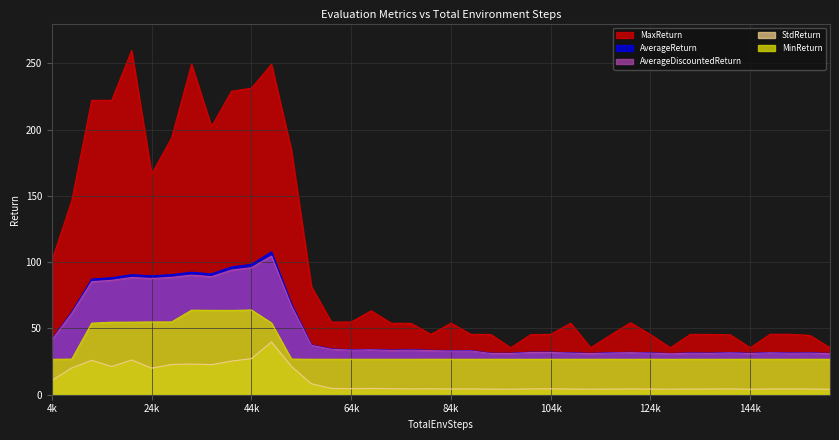

At which label does MaxReturn first exceed 53?

4k